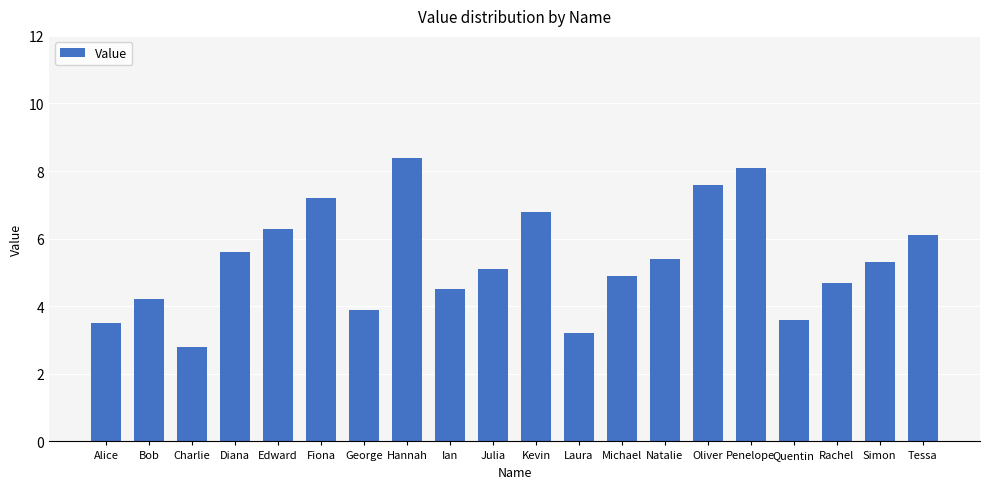

Is it true that the value at Julia is 5.1?

True